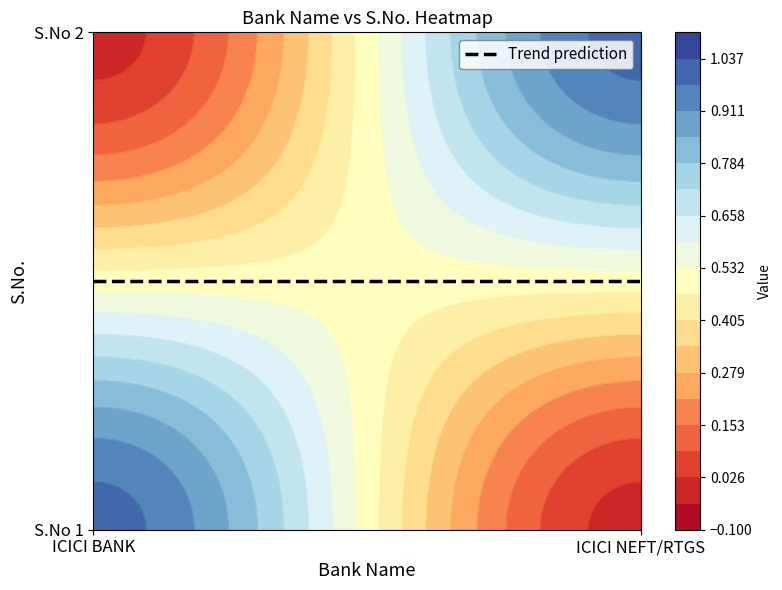

Which series has the largest total across all categories?

ICICI BANK